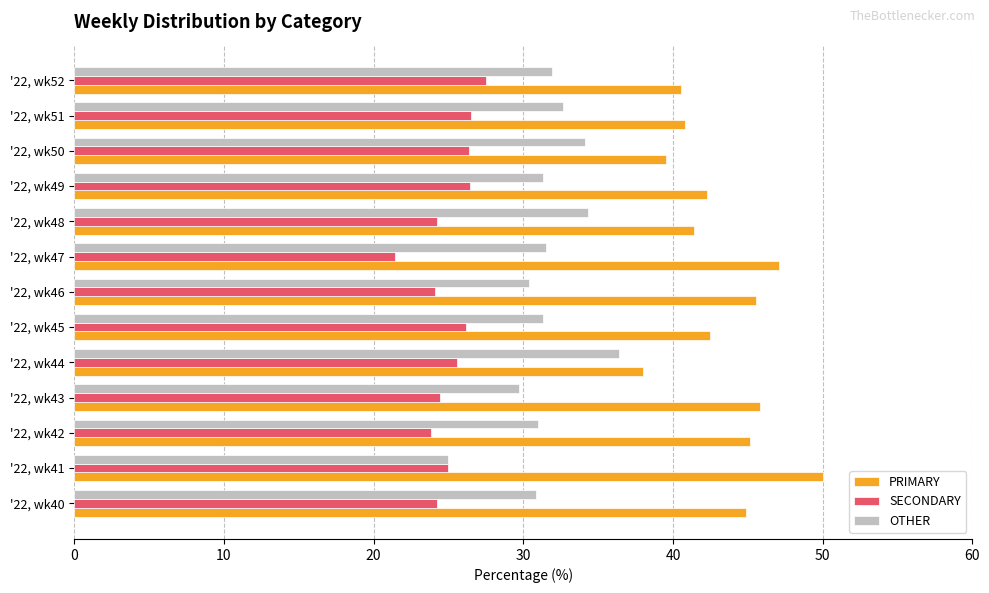

Is it true that PRIMARY equals 31.9 at '22, wk47?

False